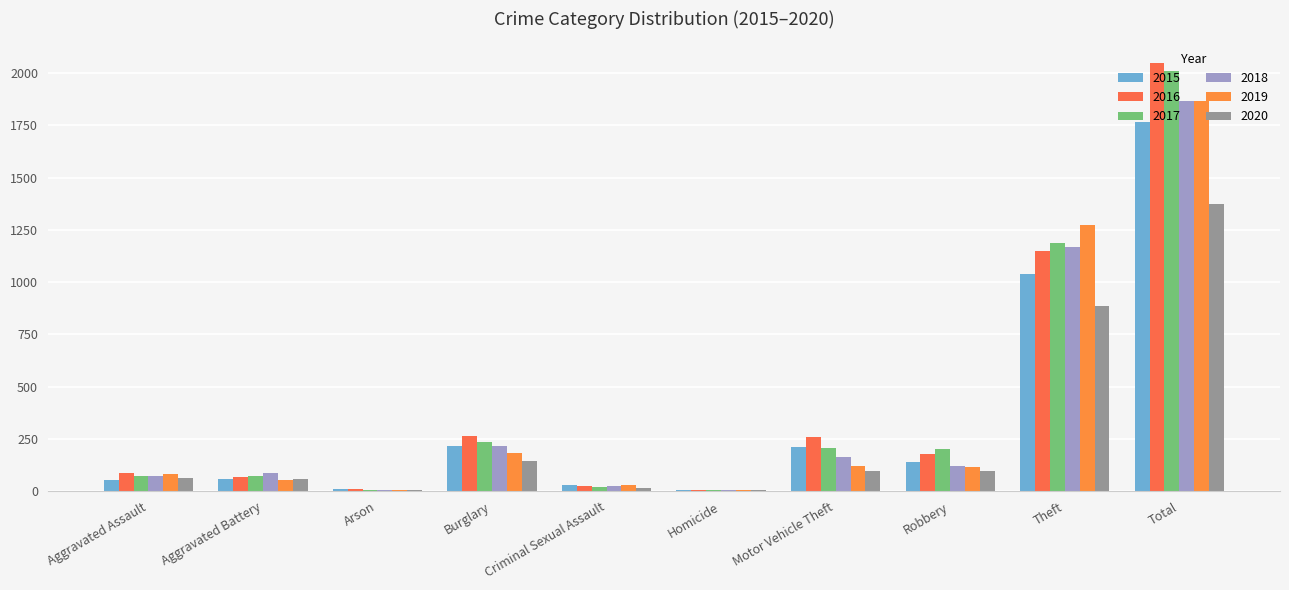

What is the label of the 1st bar from the right?

Total